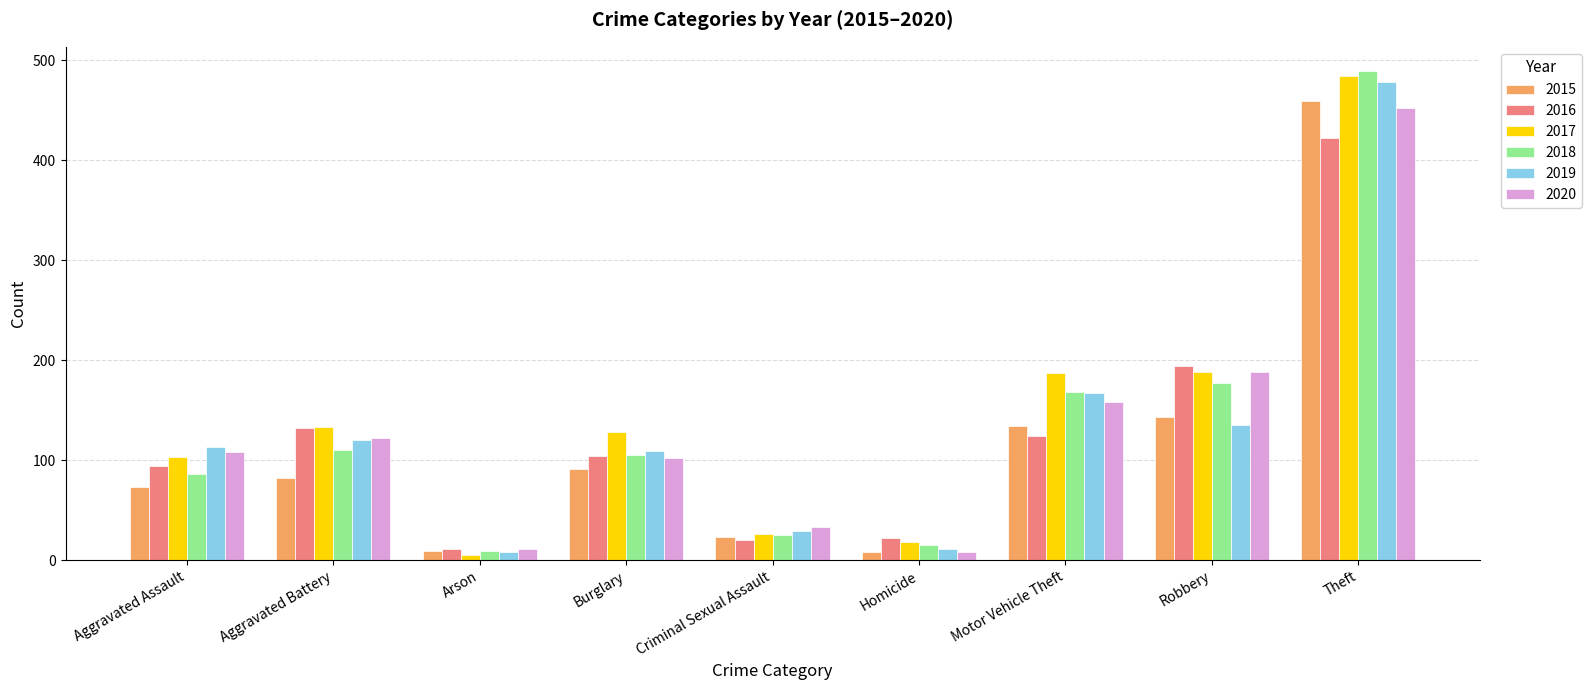

True or false: 2018 has a value of 105 at Burglary.

True